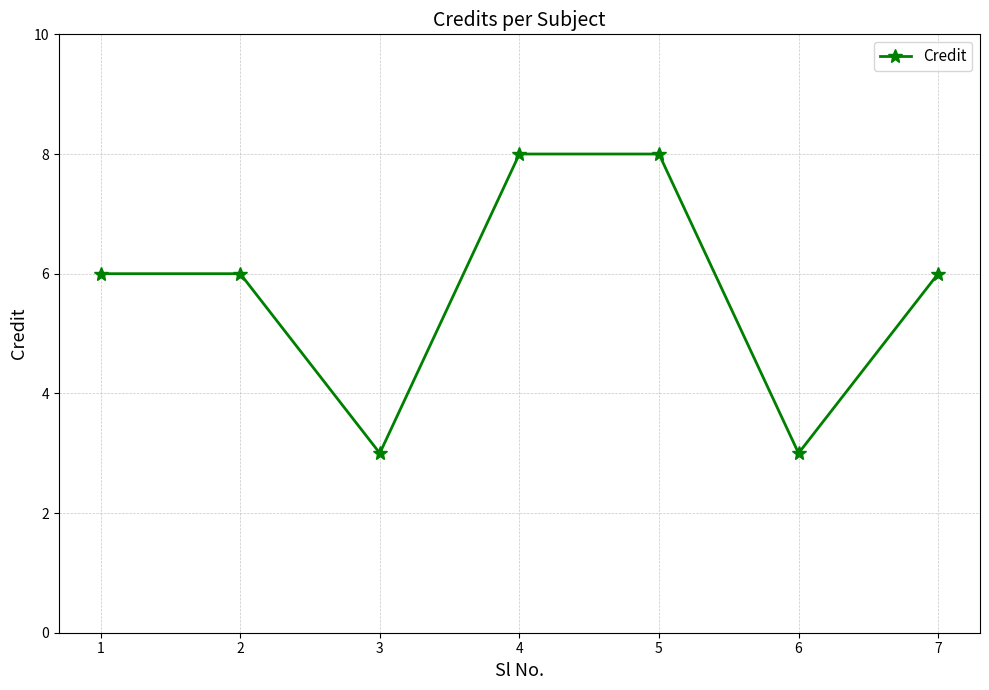

Which has a higher value, 4 or 6?

4